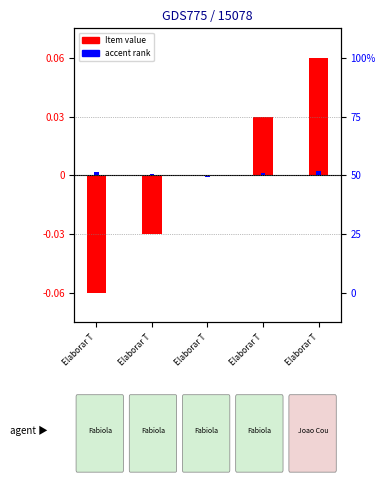

How many negative values does the accent rank series have?

1